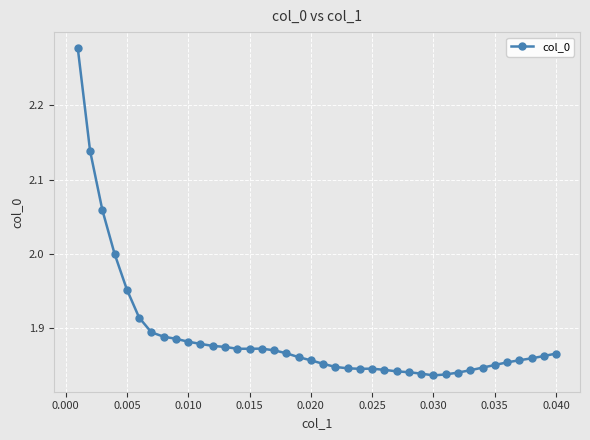

What is the difference between the maximum and minimum values?

0.4